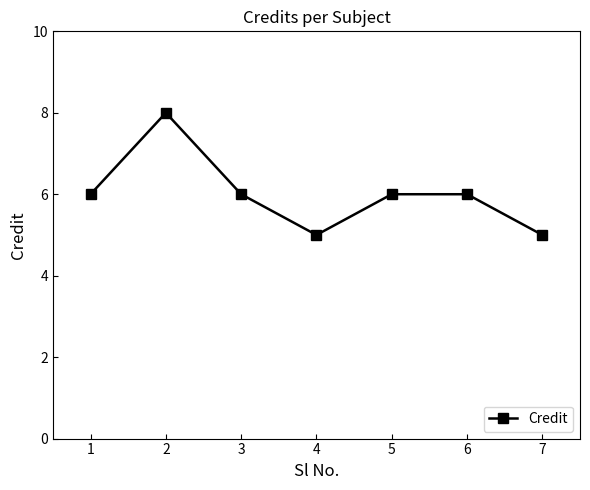

What is the average value?

6